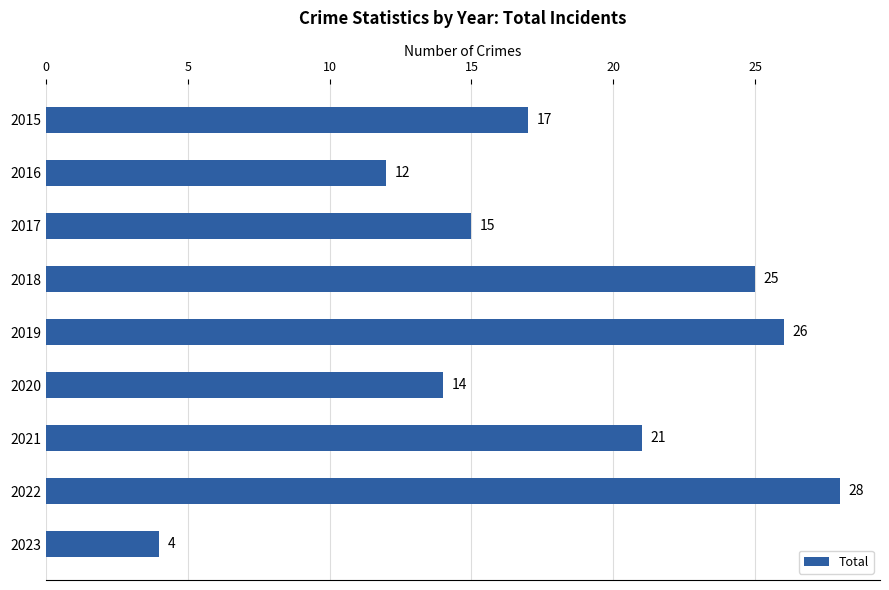

List the labels in order of value, largest first.

2022, 2019, 2018, 2021, 2015, 2017, 2020, 2016, 2023